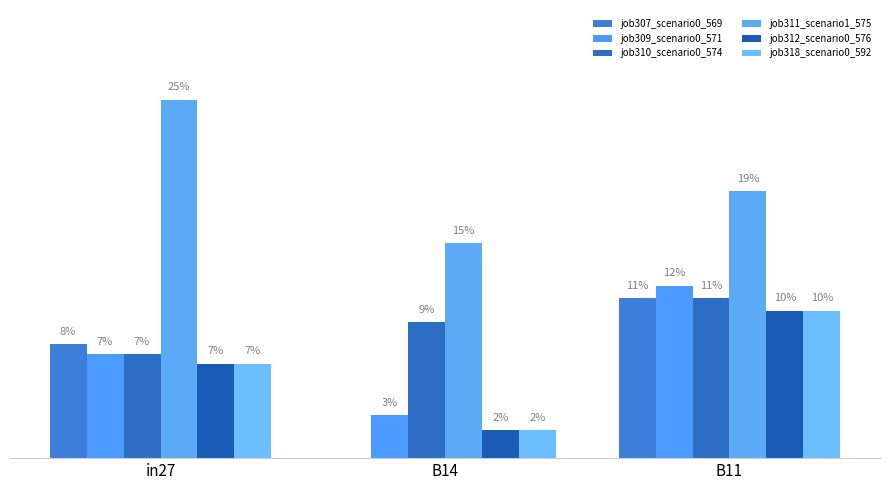

What position from the left is B11?

3